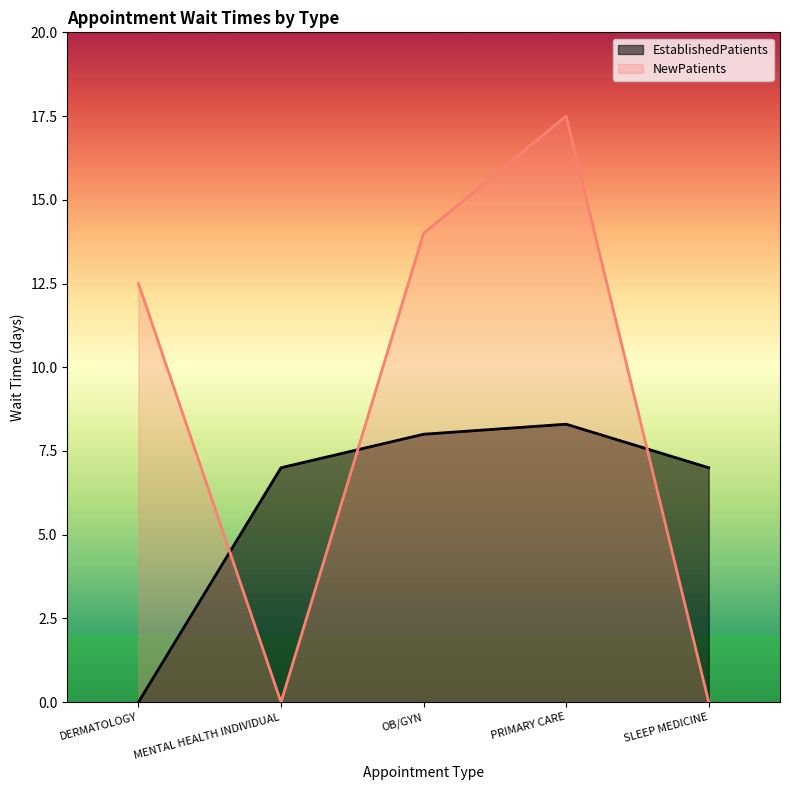

At how many categories does at least one series exceed 8?

3